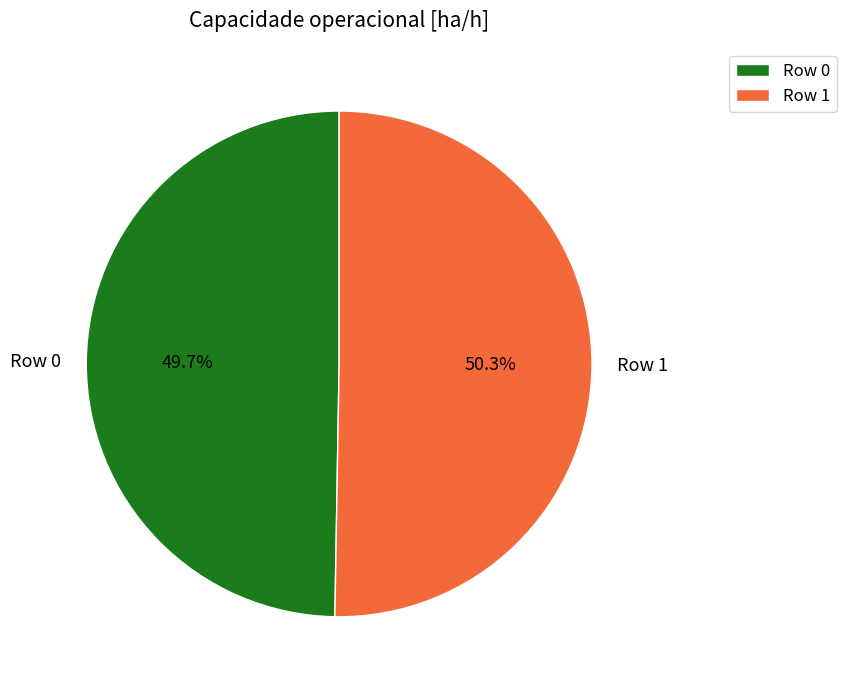

Is it true that Row 1 is 59% of the pie?

False